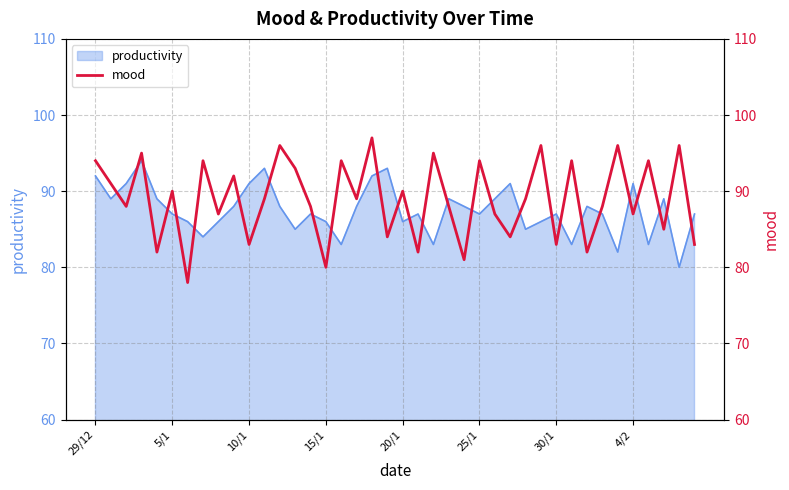

Which has a higher value, 39 or 11?

11